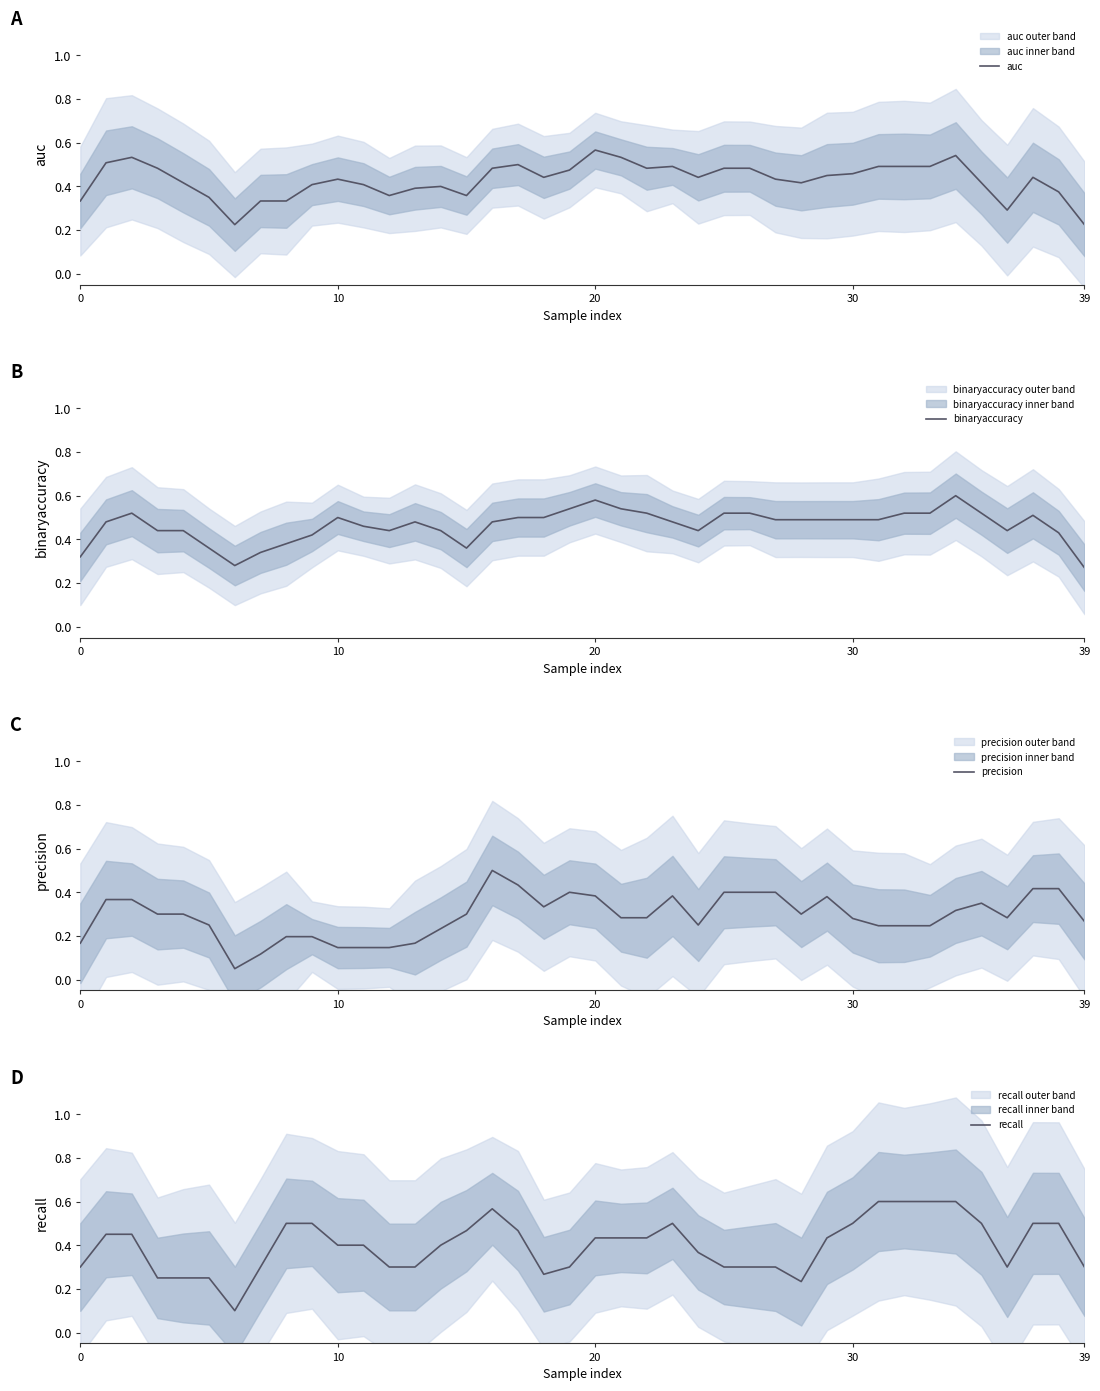

What value does the auc series have at 34?

0.5